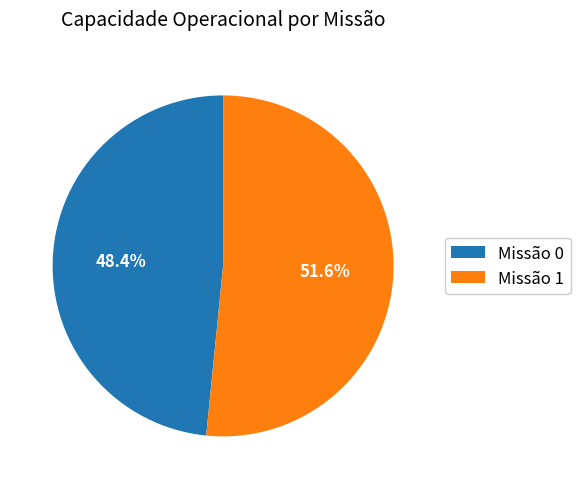

What is the majority slice?

Missão 1